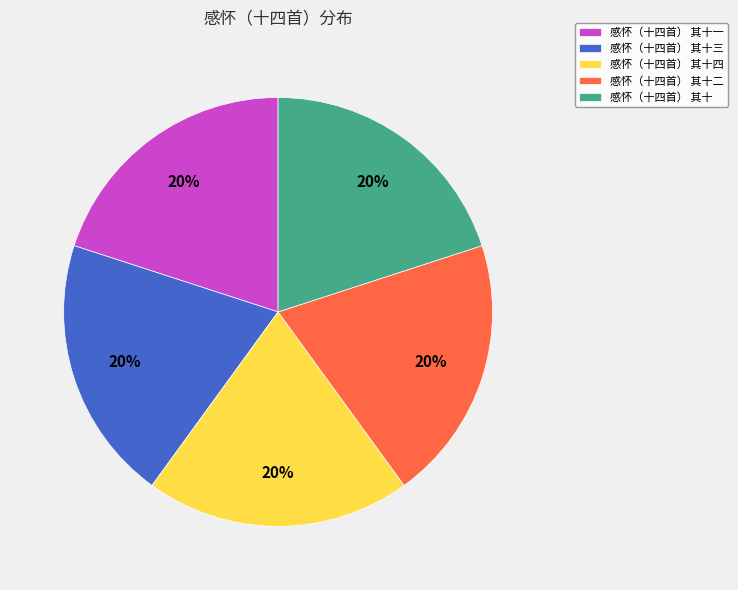

Approximately how many times larger is the value at 感怀（十四首） 其十四 compared to 感怀（十四首） 其十?

1.0